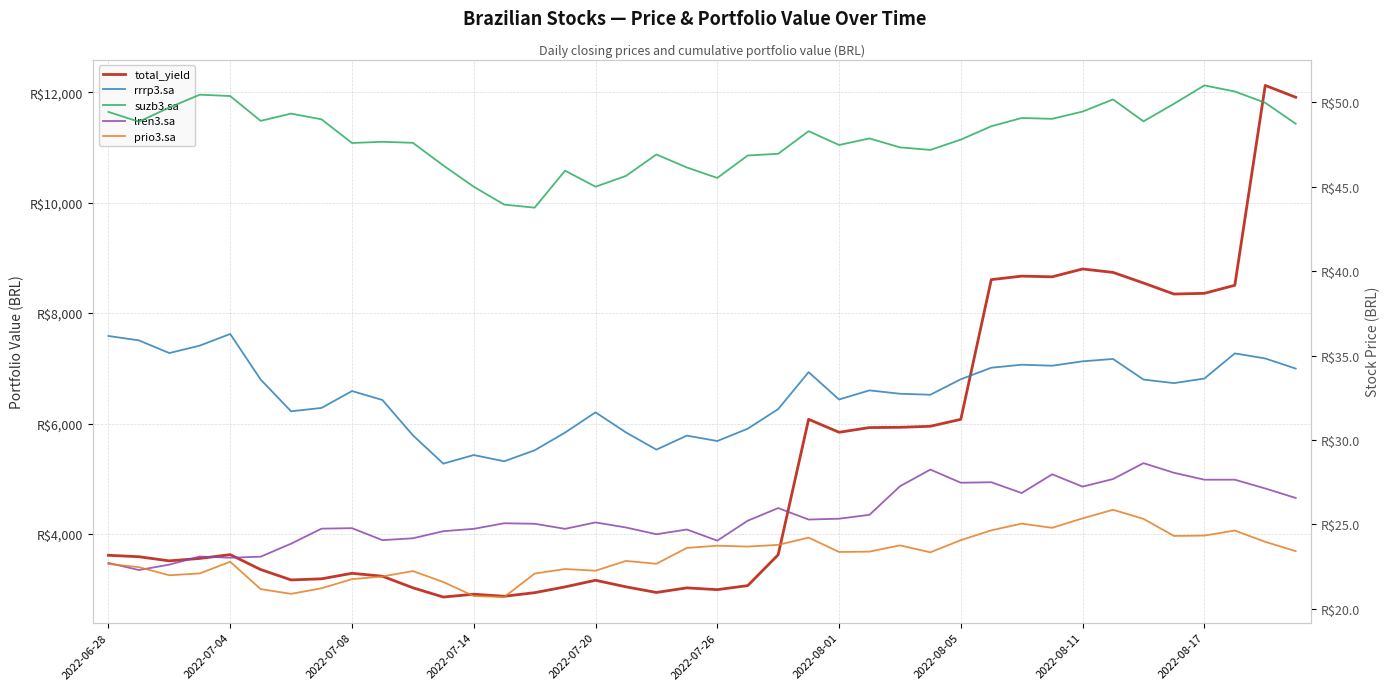

Which series has the largest range (max minus min)?

total_yield